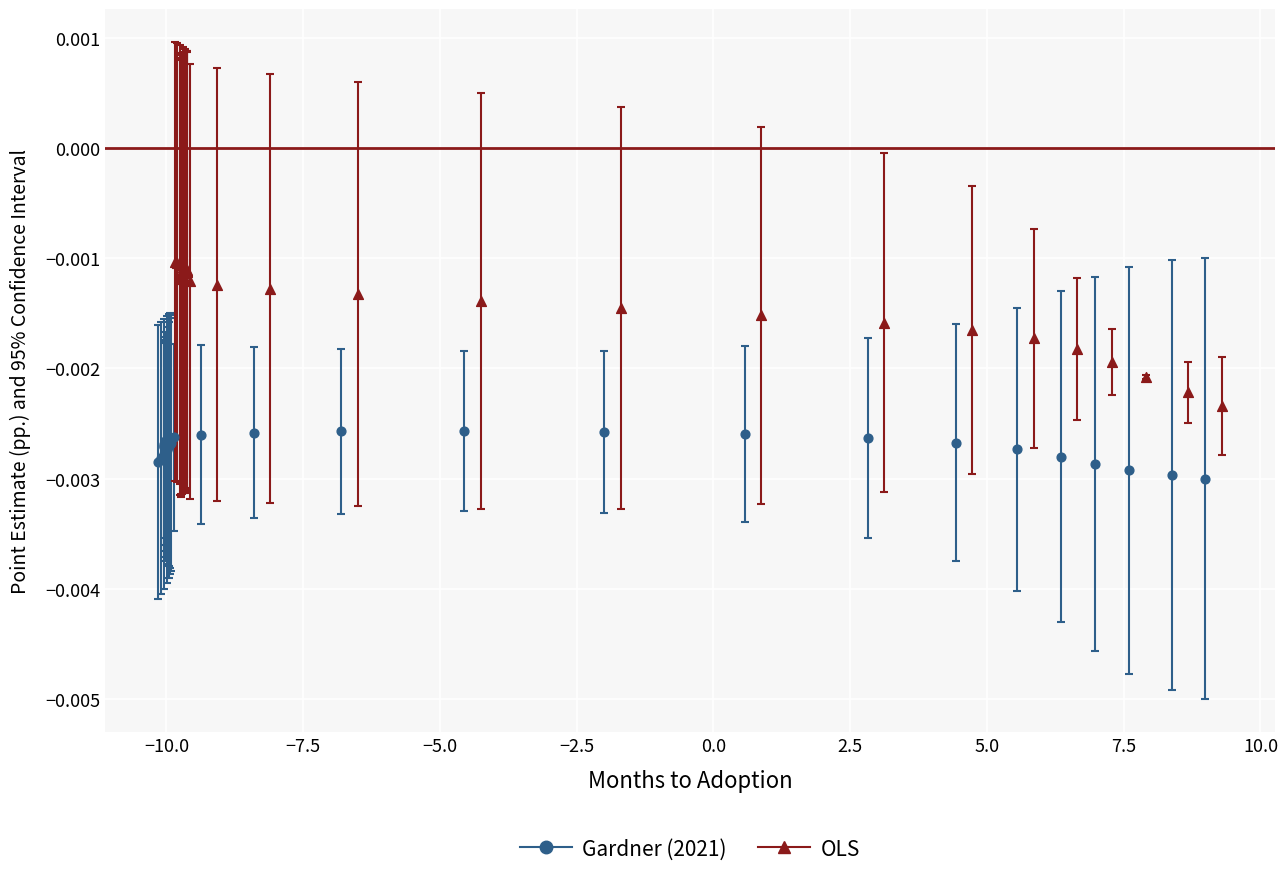

Which series contains the highest Y value?

OLS